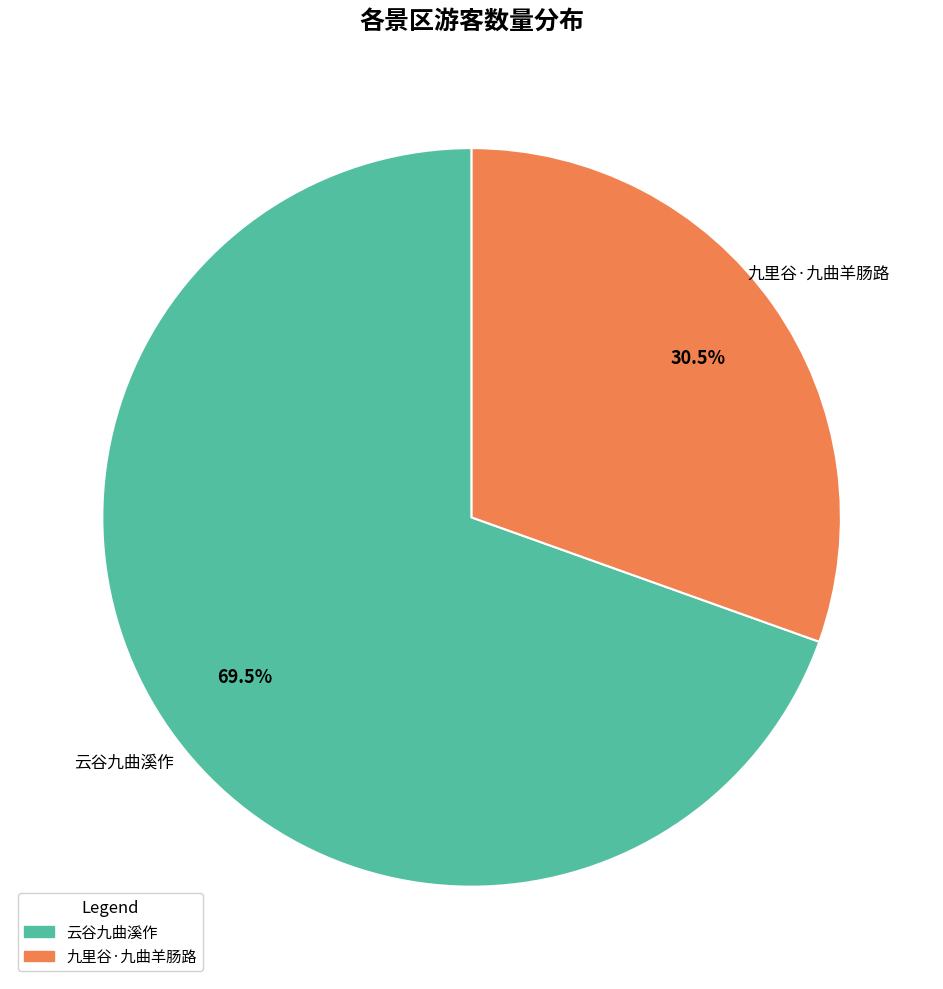

Which category has the smallest portion of the pie?

九里谷·九曲羊肠路